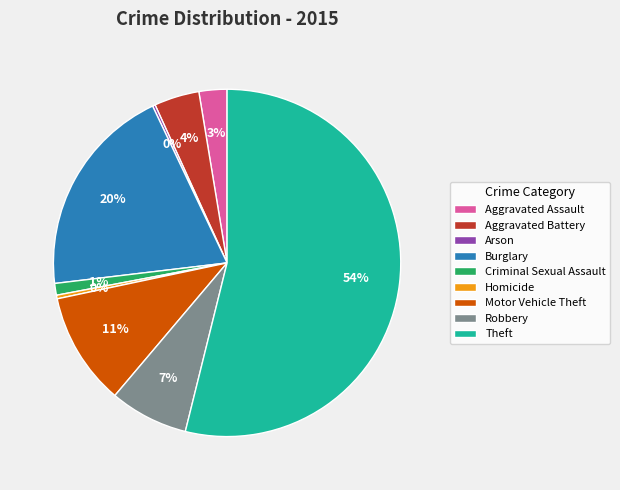

The Homicide slice represents 6% of the pie. True or false?

False